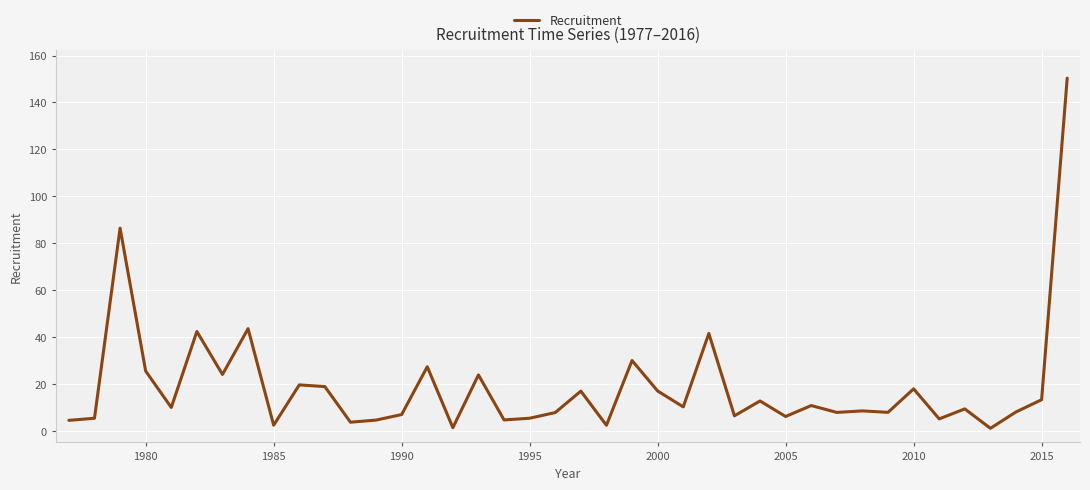

What is the difference between the maximum and minimum values?

149.3